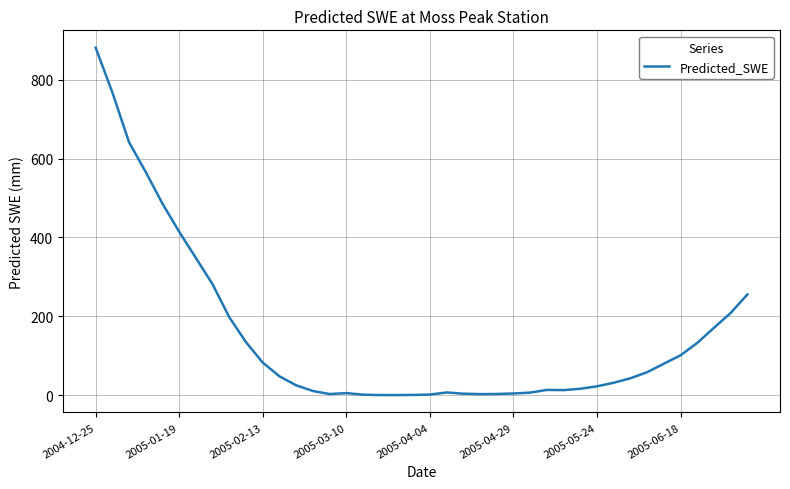

What is the maximum value shown in the chart?

881.5